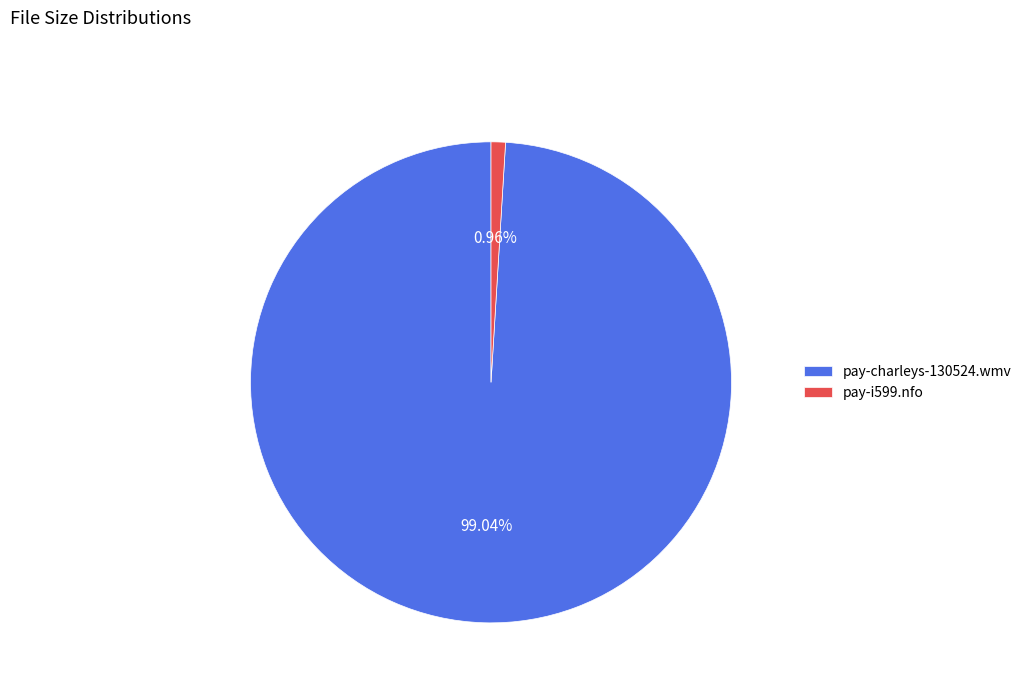

Is pay-charleys-130524.wmv the majority of the pie?

Yes